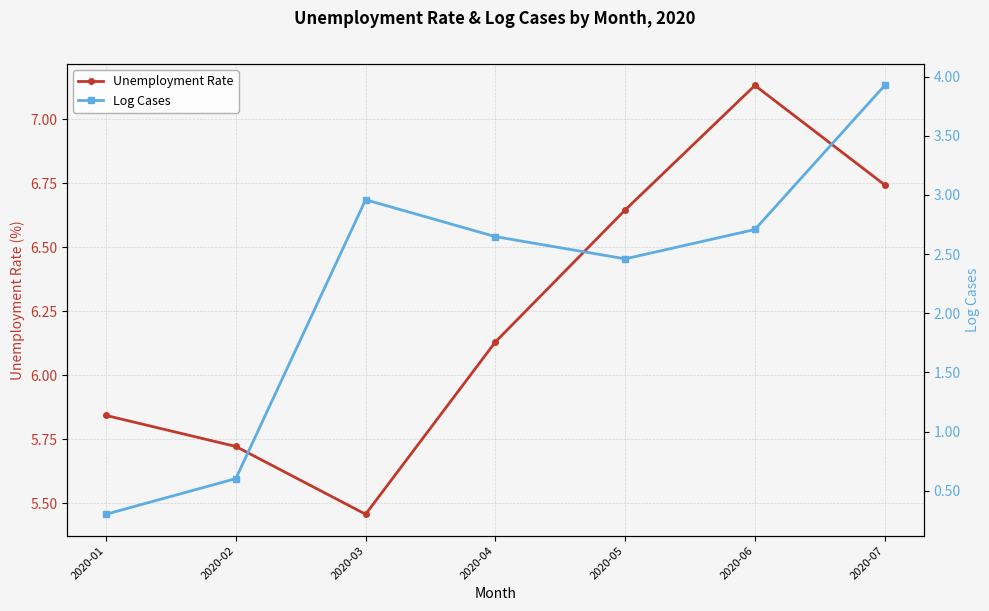

What is the sum of the Log Cases values at 2020-05 and 2020-07?

6.4